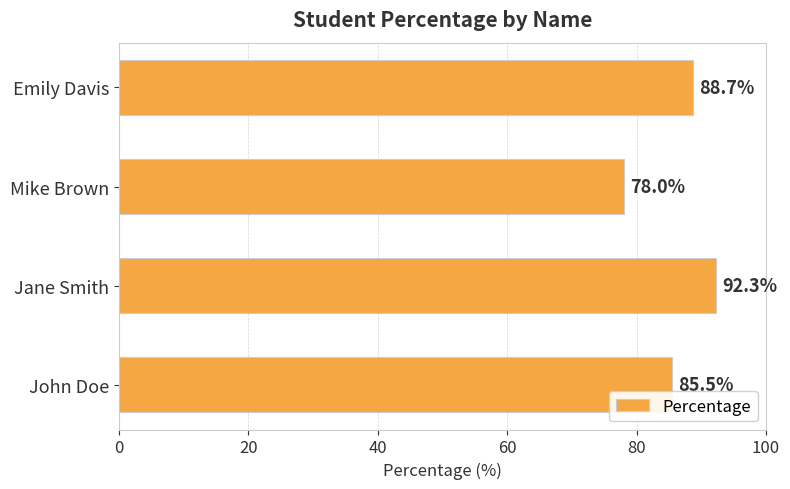

How many data points does each series have?

4